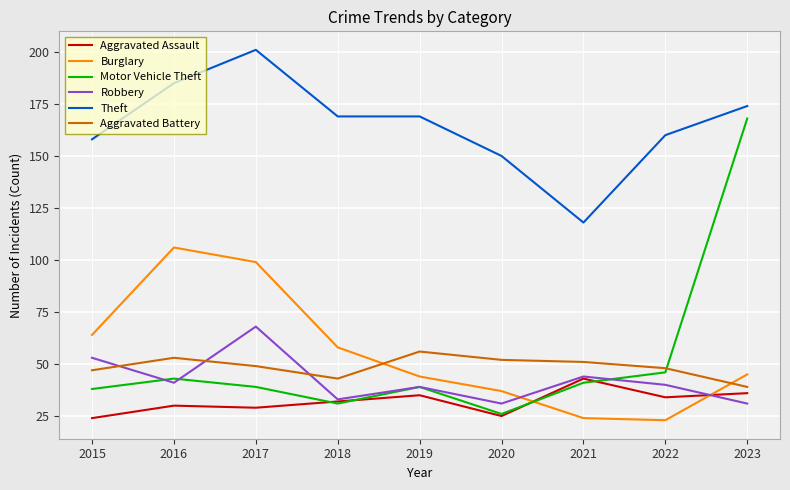

What is the lowest value of the Motor Vehicle Theft series?

26